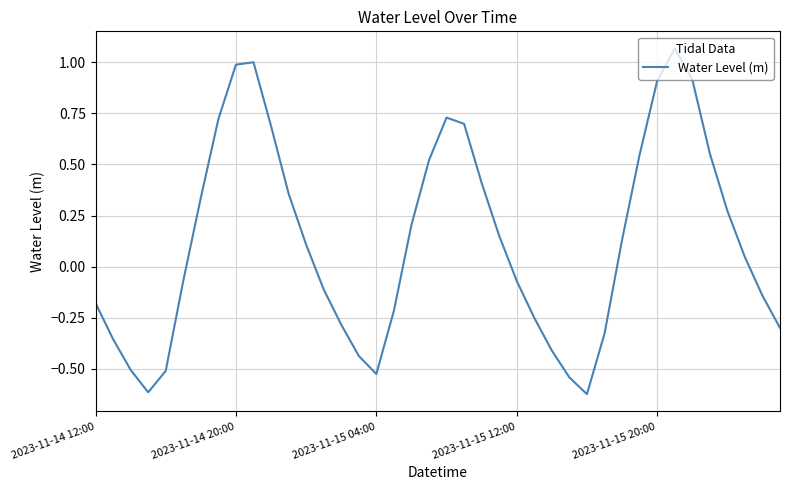

Is this an area chart (filled region under the line)?

No